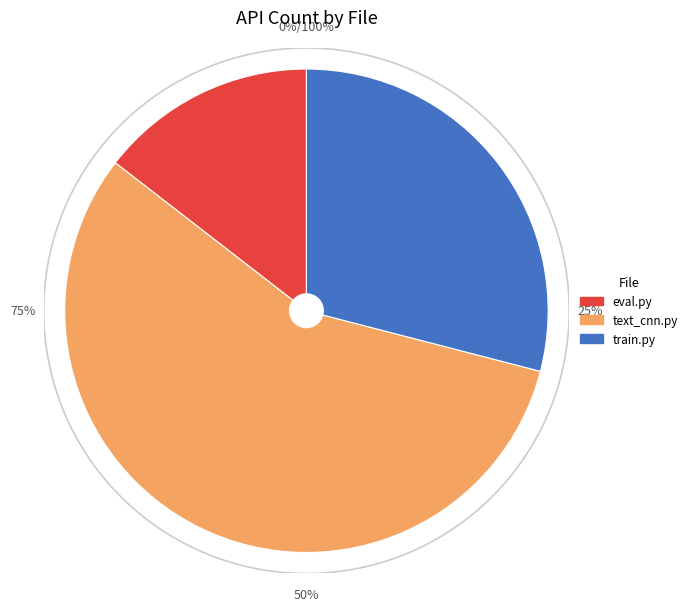

To the nearest percent, what is the difference between the train.py and eval.py slice percentages?

15%